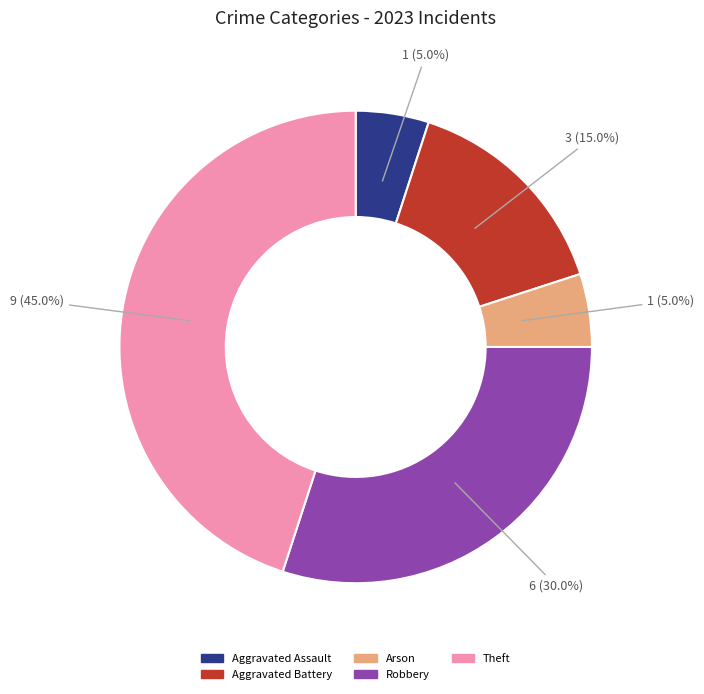

True or false: Aggravated Battery accounts for 9% of the total.

False